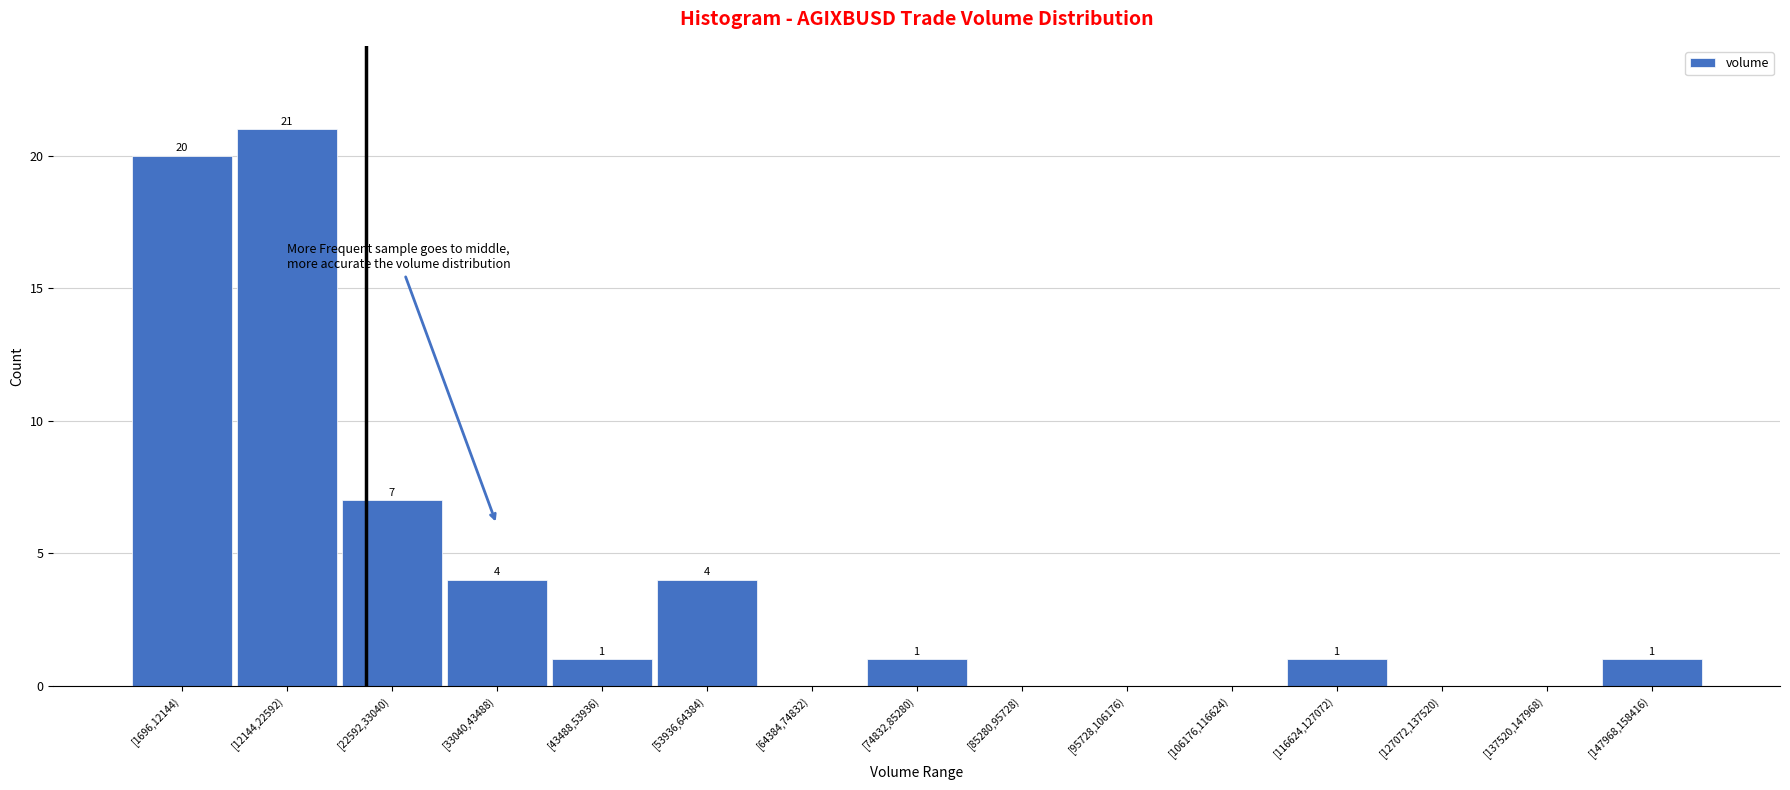

Reading left to right, extract all data points from this chart.

[1696,12144)=20	[12144,22592)=21	[22592,33040)=7	[33040,43488)=4	[43488,53936)=1	[53936,64384)=4	[64384,74832)=0	[74832,85280)=1	[85280,95728)=0	[95728,106176)=0	[106176,116624)=0	[116624,127072)=1	[127072,137520)=0	[137520,147968)=0	[147968,158416)=1